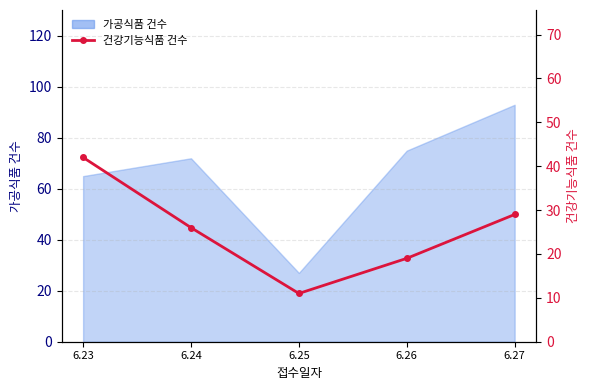

Where does the data first go above 26?

6.23